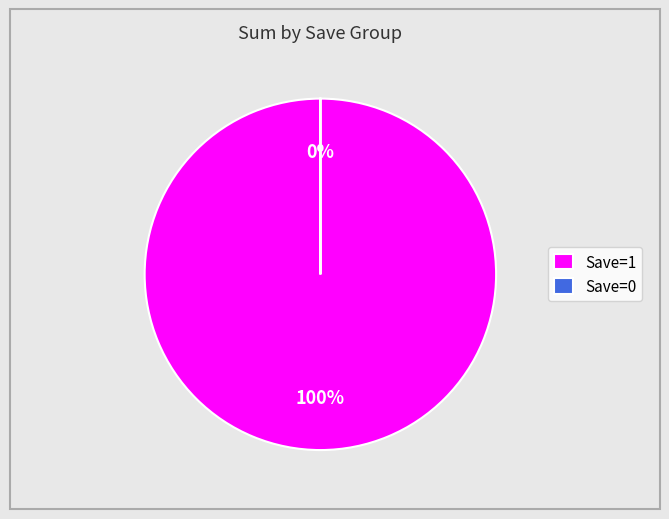

Which slice is the largest?

Save=1